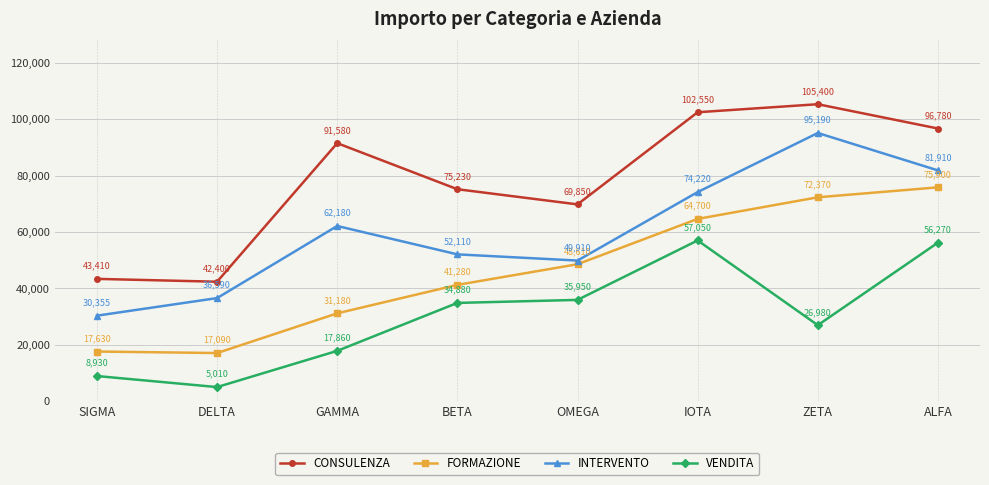

Rank the series by their average value, from highest to lowest.

CONSULENZA, INTERVENTO, FORMAZIONE, VENDITA